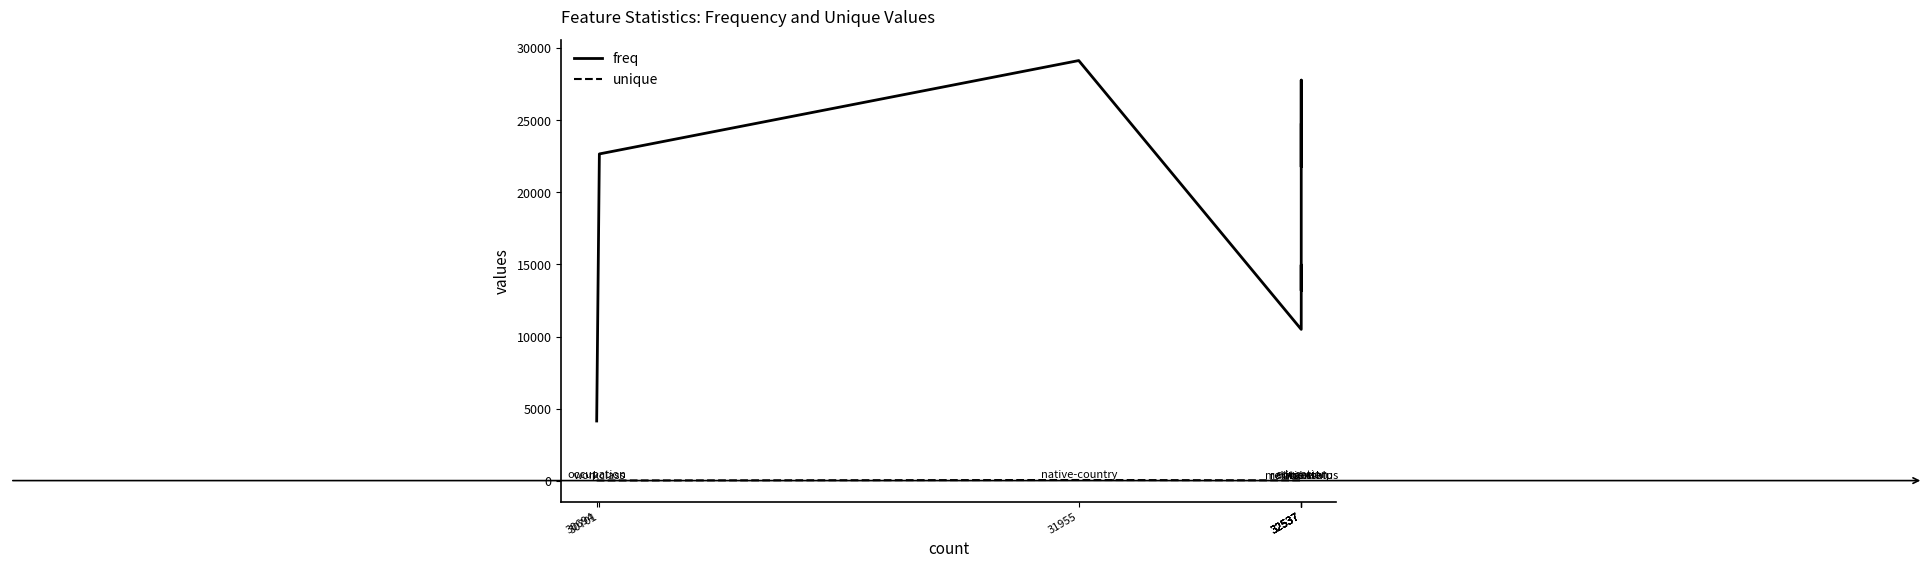

True or false: unique has more than 0 points higher than both neighbors.

True